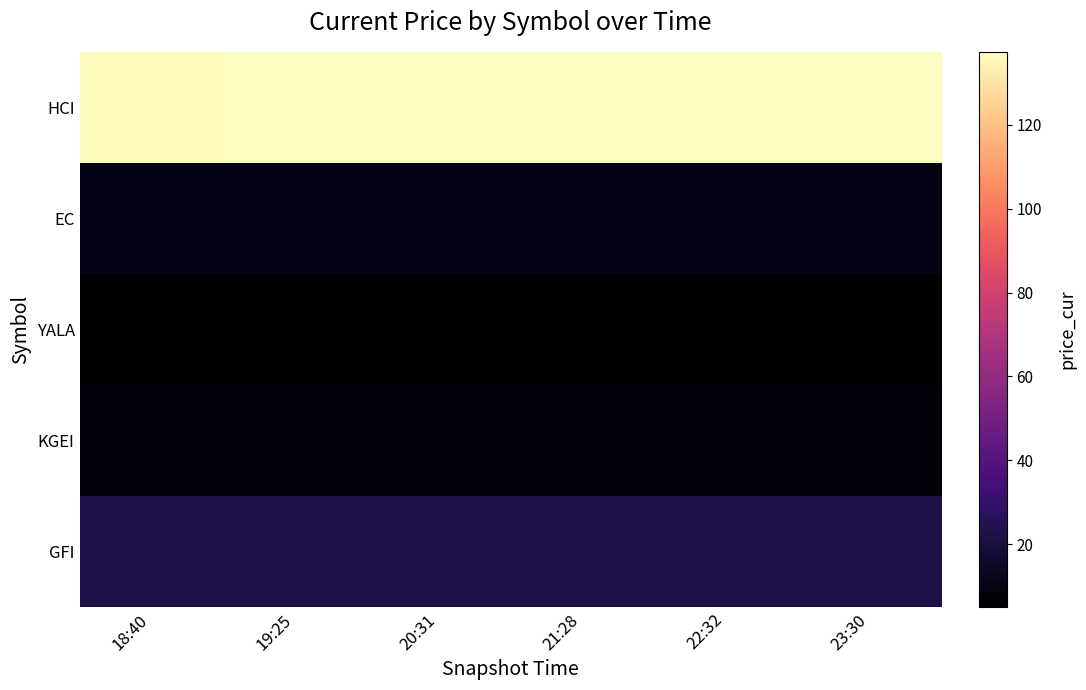

Reading left to right, extract all data points from this chart.

HCI: 18:40=136.3	19:25=137.3	20:31=137.1	21:28=137.1	22:32=137.1	23:30=137.1
EC: 18:40=10.1	19:25=10.1	20:31=10.1	21:28=10.1	22:32=10.1	23:30=10.1
YALA: 18:40=5.1	19:25=5.1	20:31=5.1	21:28=5.1	22:32=5.1	23:30=5.1
KGEI: 18:40=7.3	19:25=7.3	20:31=7.4	21:28=7.4	22:32=7.4	23:30=7.4
GFI: 18:40=21.8	19:25=21.8	20:31=21.9	21:28=21.9	22:32=21.9	23:30=21.9